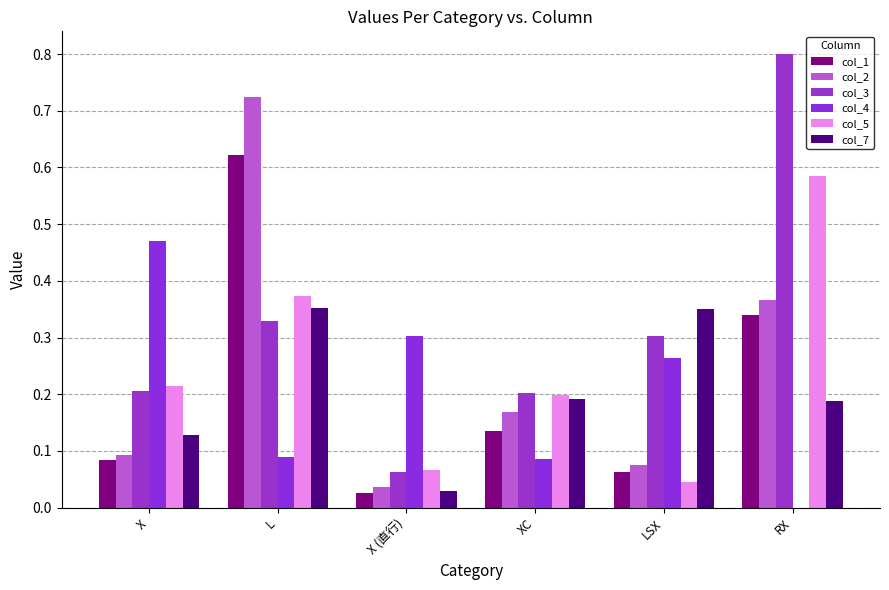

Count the number of categories in the chart.

6